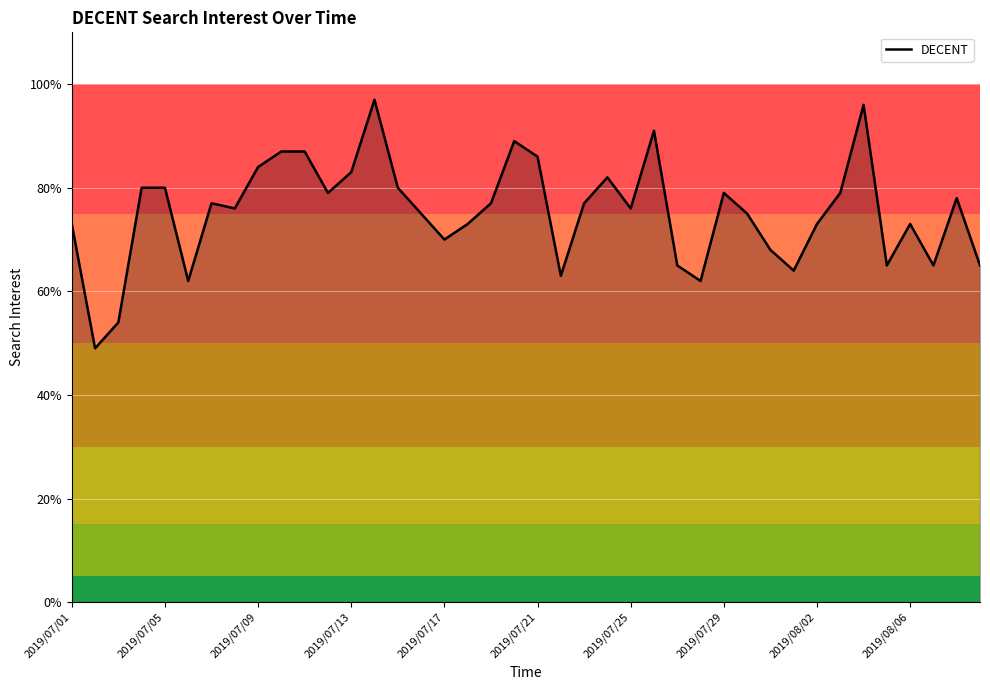

What is the smallest value displayed?

49